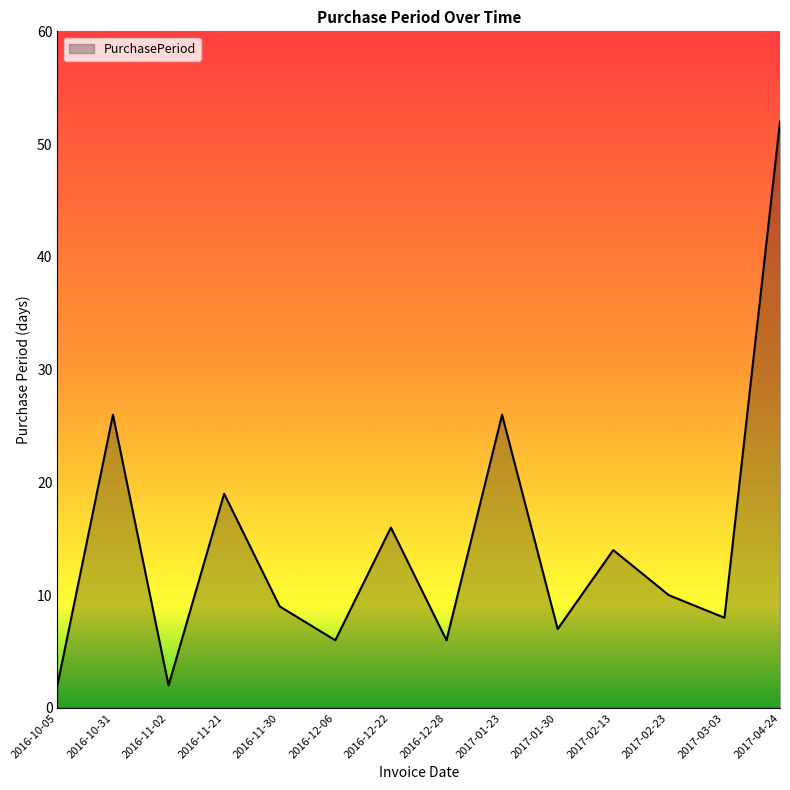

Between 2017-02-23 and 2016-12-22, which is larger?

2016-12-22